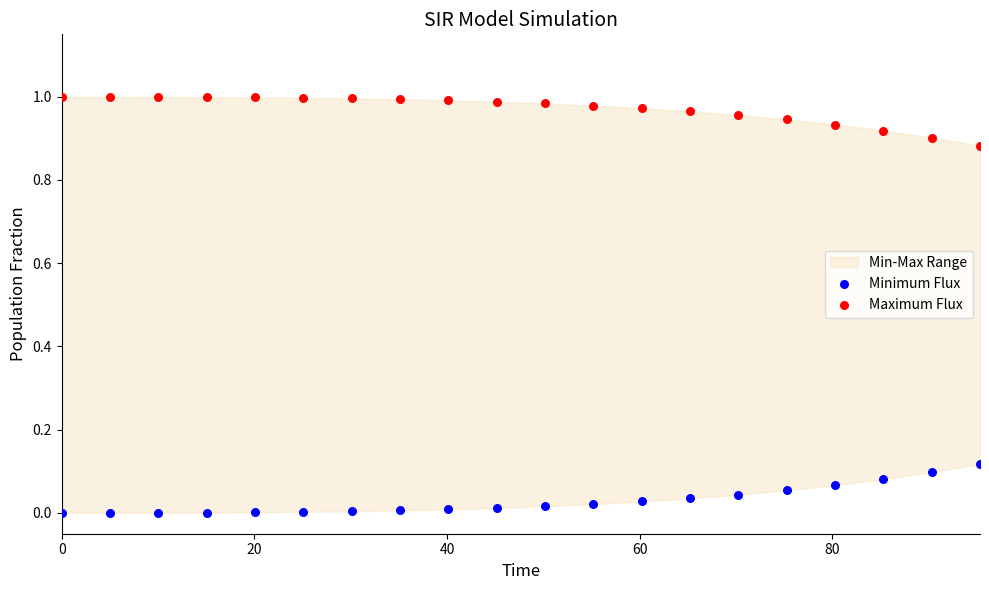

Across all data points, what is the range of X values (max minus min)?

95.3